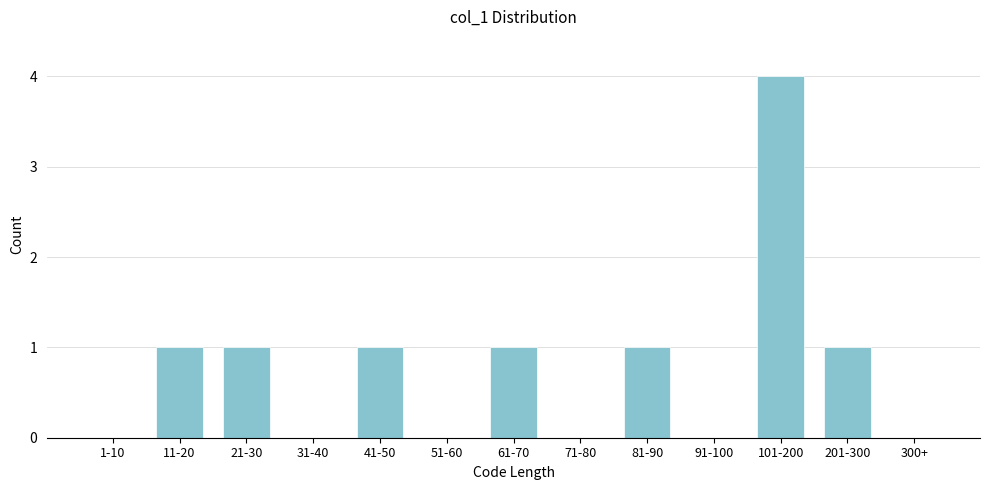

Reading left to right, what are all the values shown in this chart?

1-10=0	11-20=1	21-30=1	31-40=0	41-50=1	51-60=0	61-70=1	71-80=0	81-90=1	91-100=0	101-200=4	201-300=1	300+=0